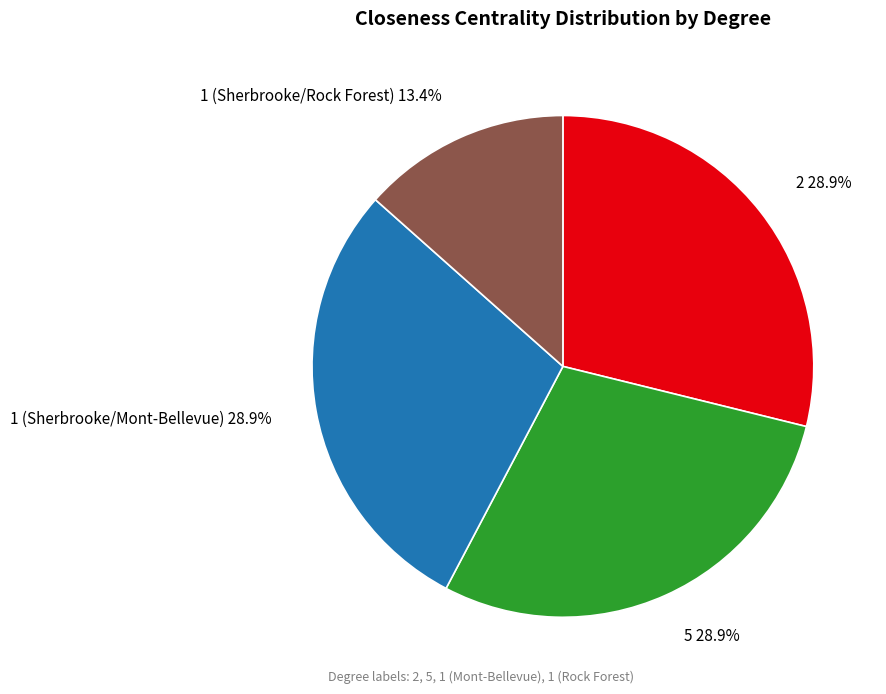

How many segments does this pie chart have?

4